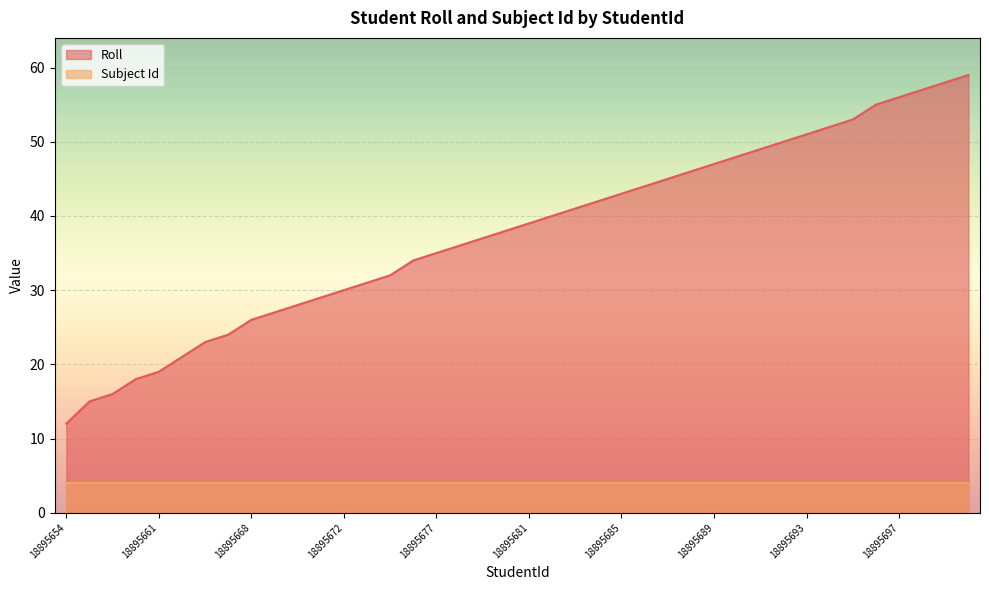

How many data points are less than 39?

20